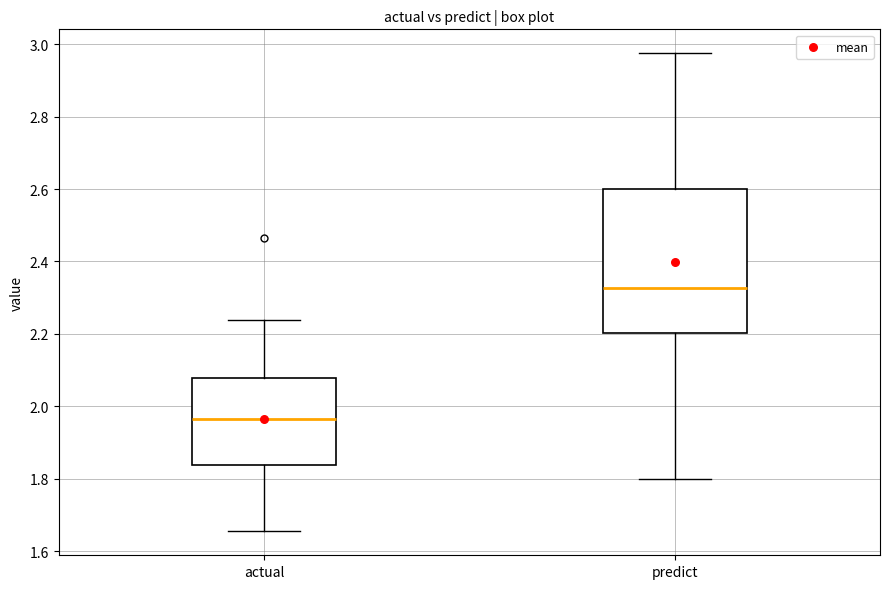

Which box's median line is the highest?

predict